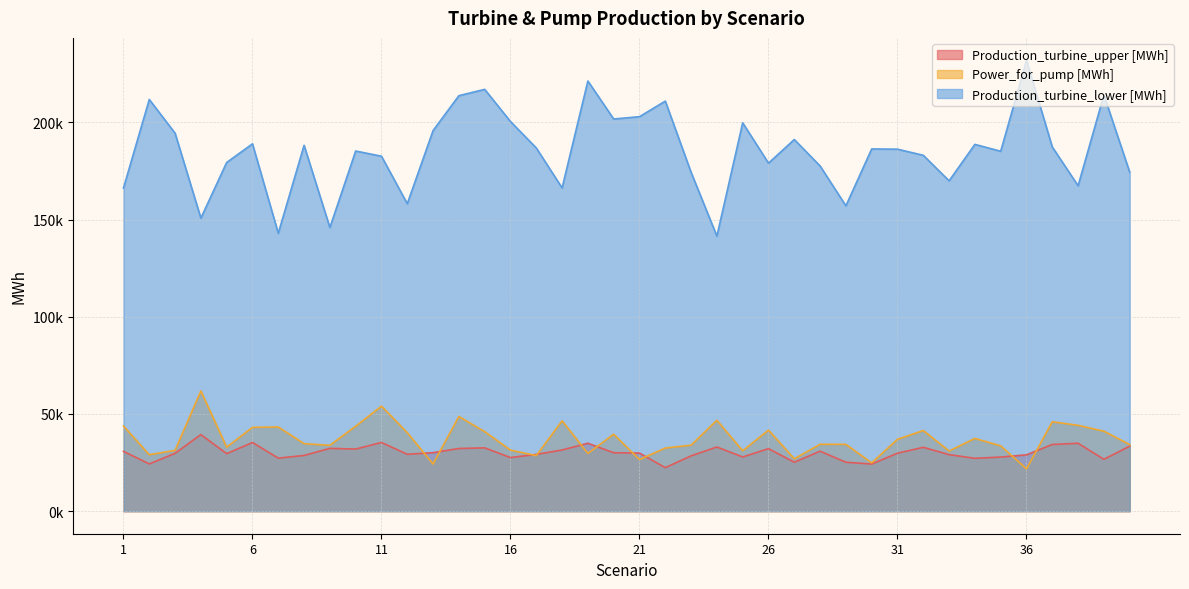

At which category does the chart reach its peak across all series?

36